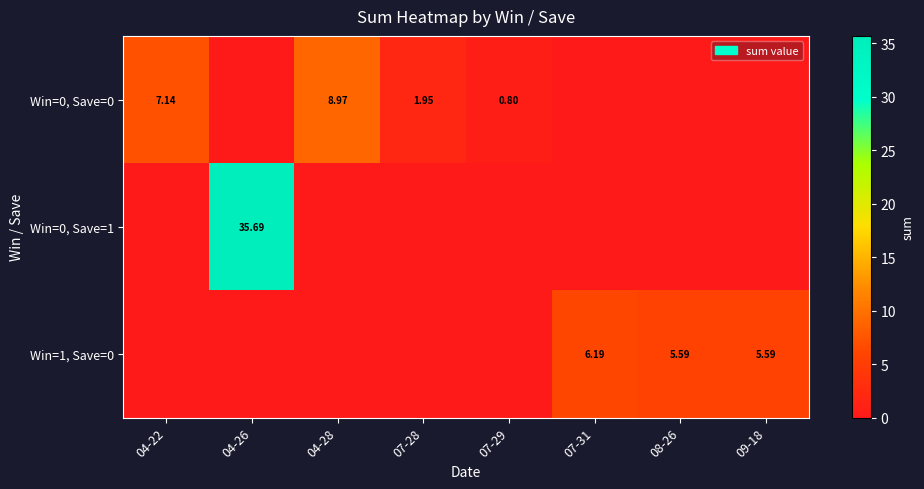

What is the sum of all Win=0, Save=1 values?

35.7